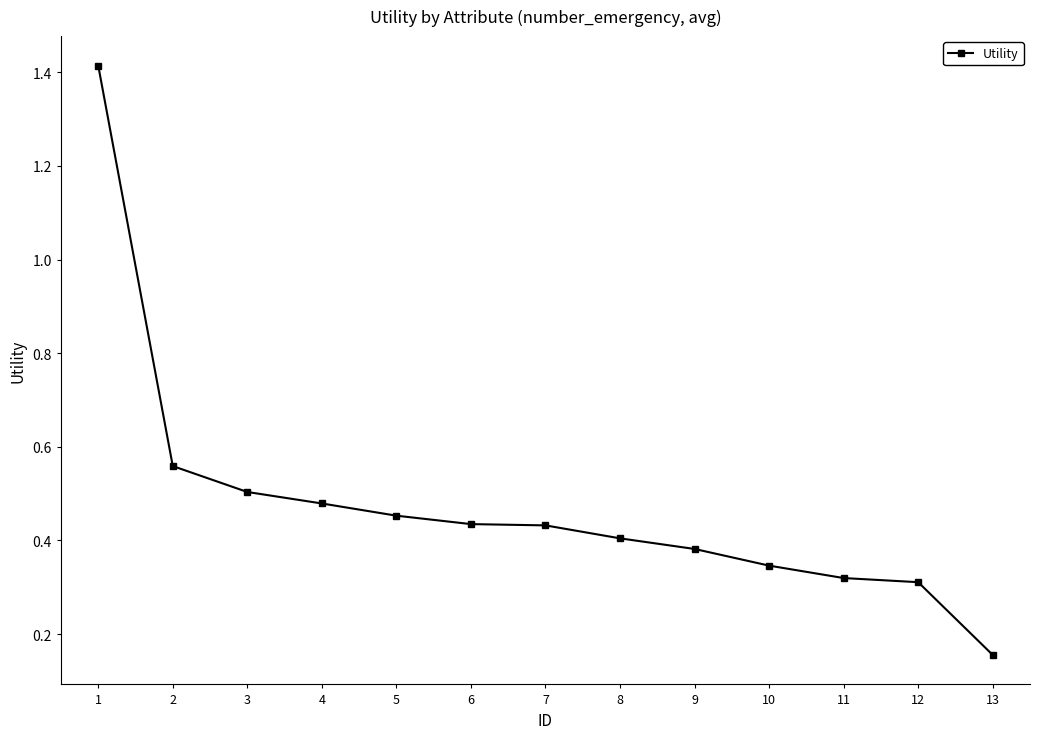

Is it true that the value at 6 is 0.7?

False